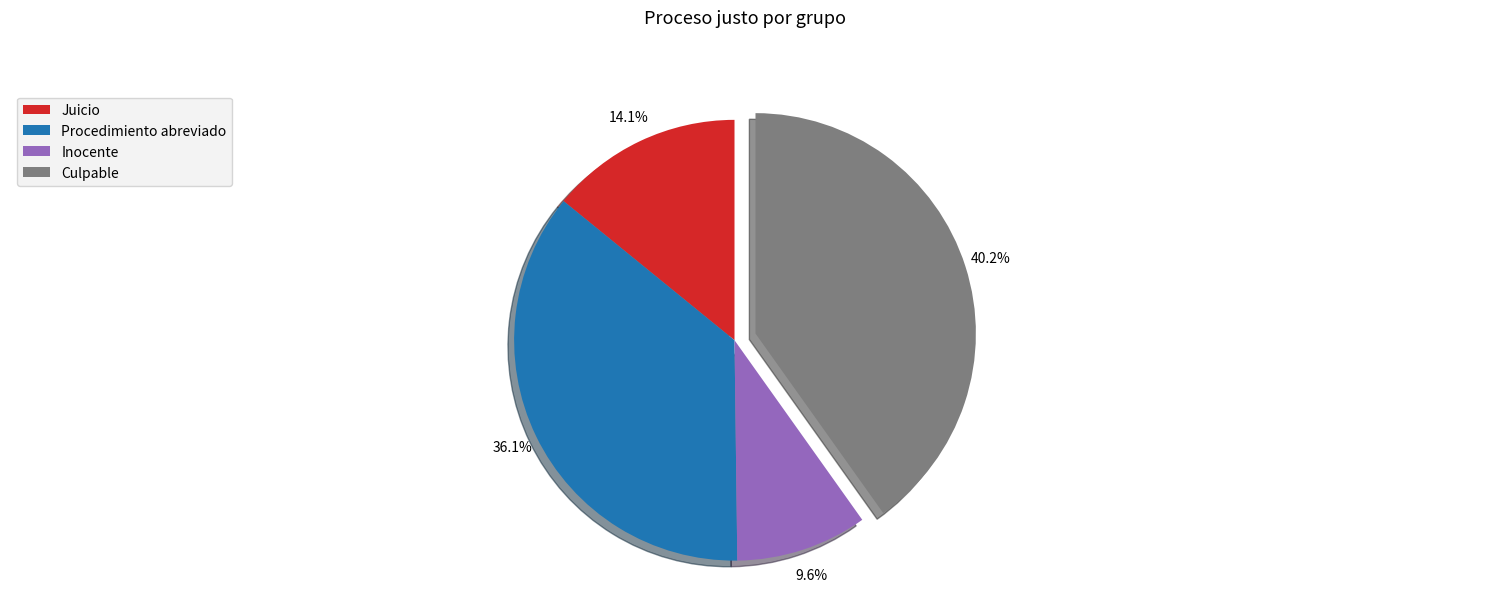

To the nearest percent, what is the combined percentage of Procedimiento abreviado and Inocente?

46%